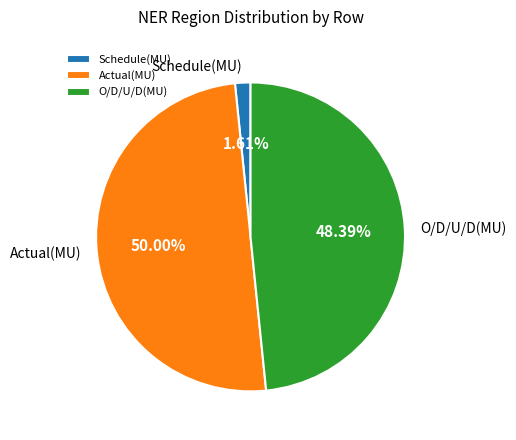

Which slice is the smallest?

Schedule(MU)